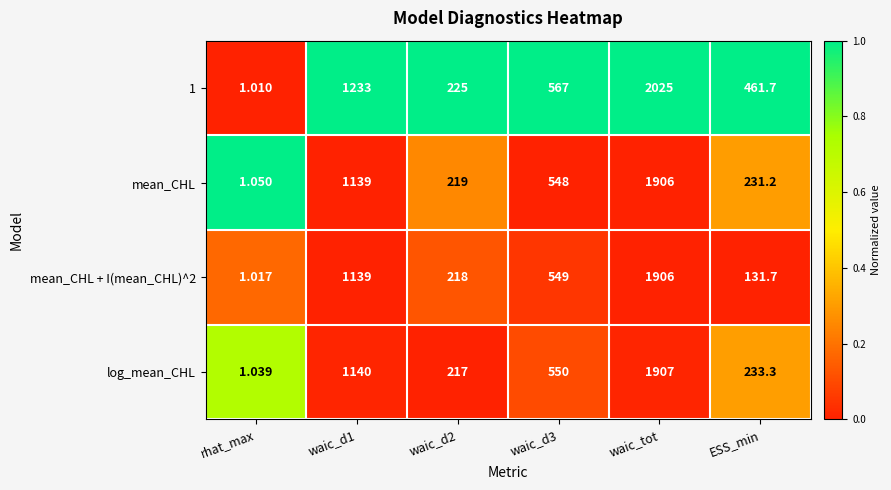

Is the value of mean_CHL at waic_d1 greater than the value of 1 at waic_d2?

Yes